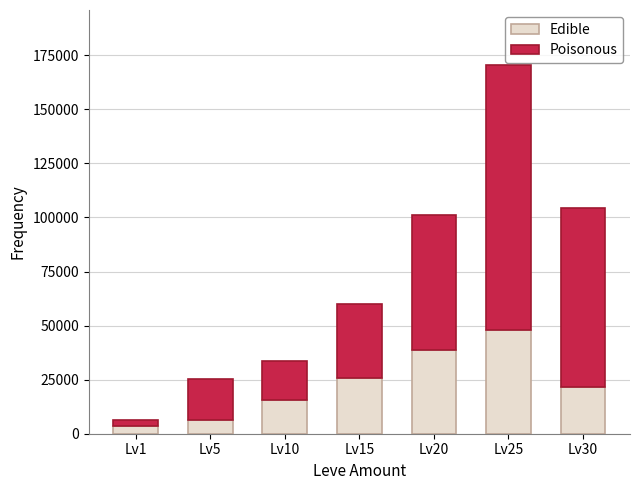

Reading left to right, what are the values for Edible?

3460	6440	15810	25960	38720	47810	21740